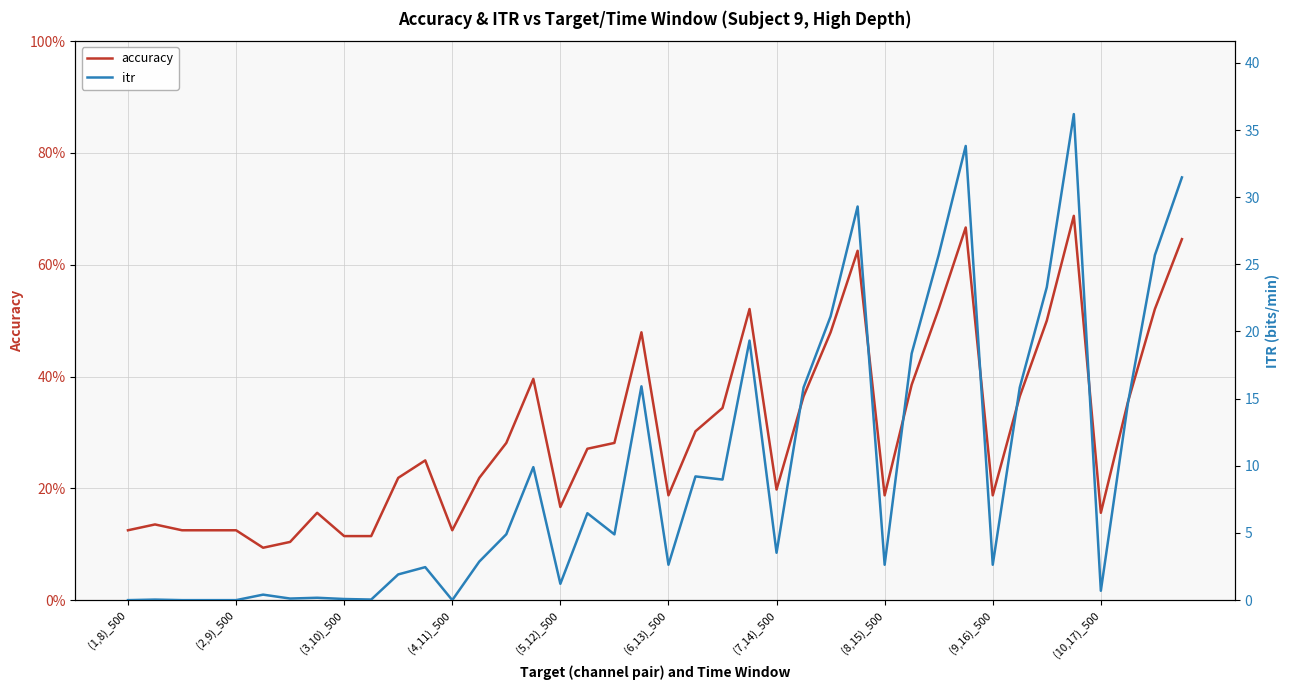

How many intersections are there between itr and accuracy?

5